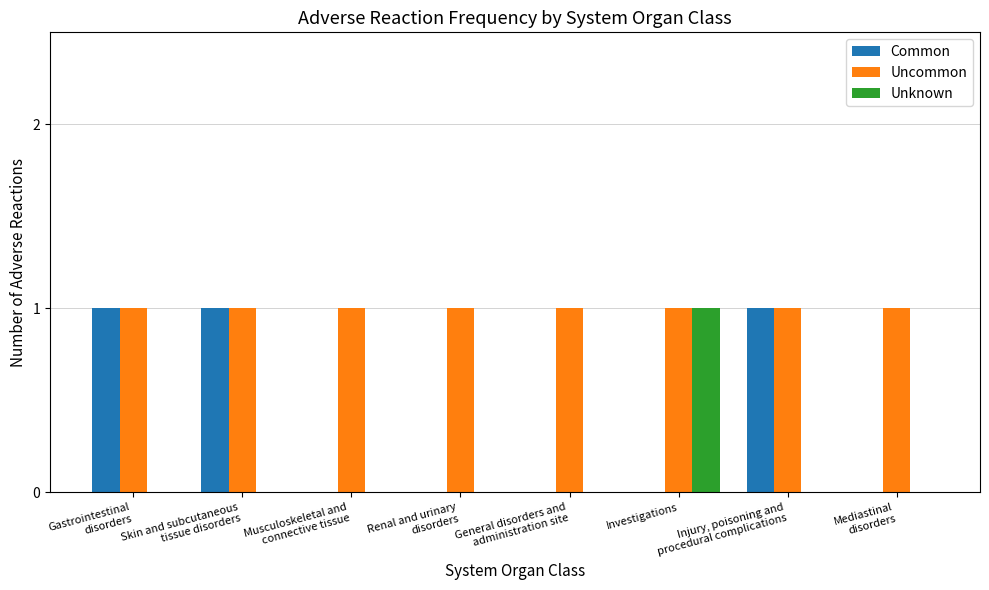

Reading left to right, what are all the values shown in this chart?

Common: 1	1	0	0	0	0	1	0
Uncommon: 1	1	1	1	1	1	1	1
Unknown: 0	0	0	0	0	1	0	0